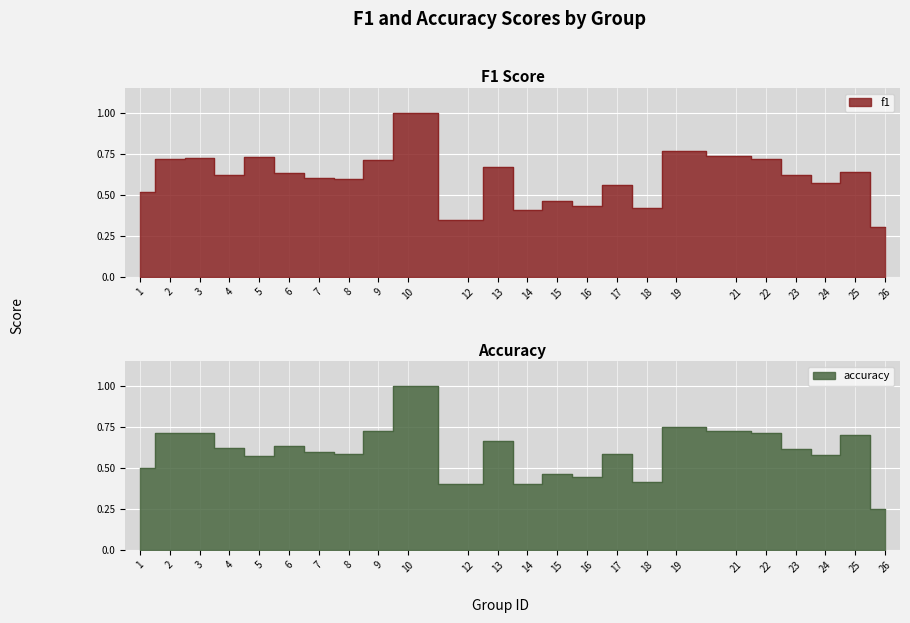

What is the sum of the accuracy values at 19 and 25?

1.4